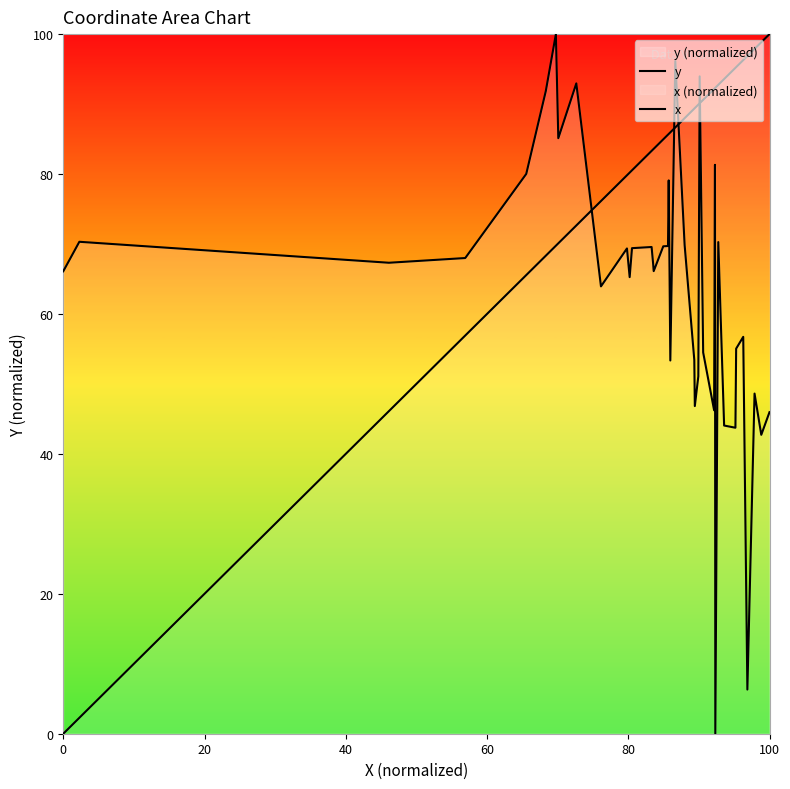

What are all the series names shown in the legend?

y, x